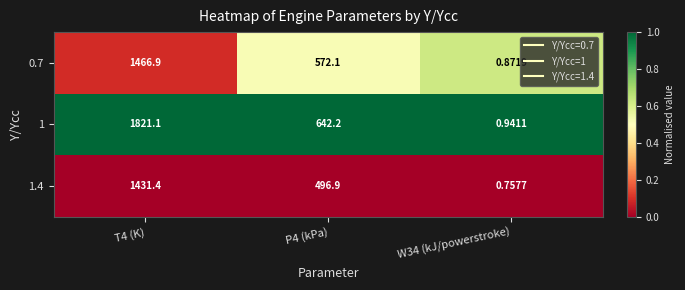

Count the number of categories in the chart.

3